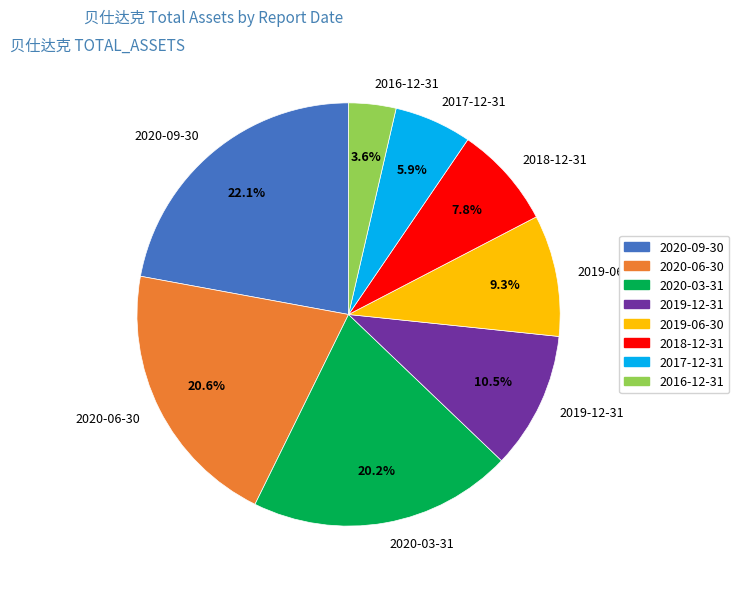

How many segments does this pie chart have?

8